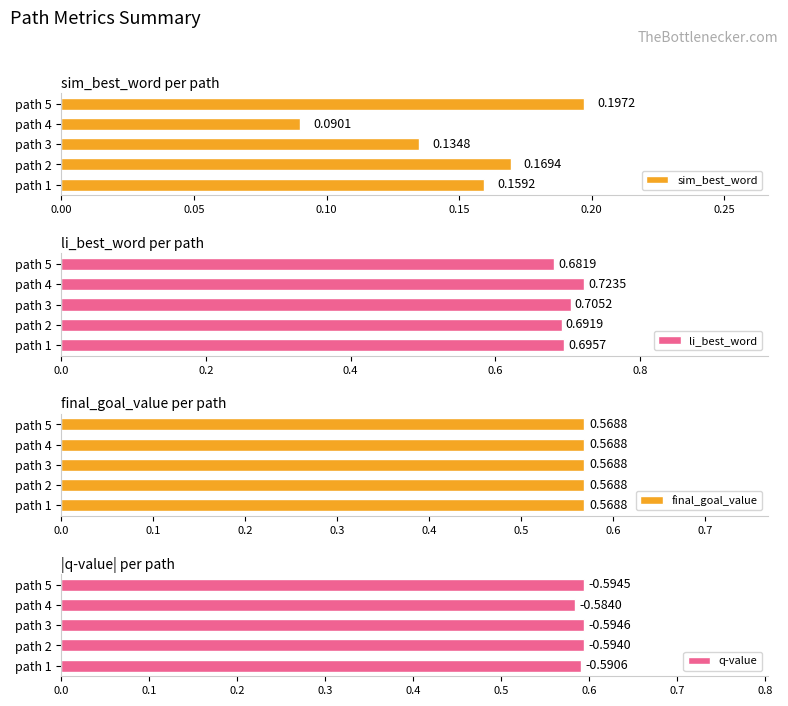

How many groups of bars are there?

5